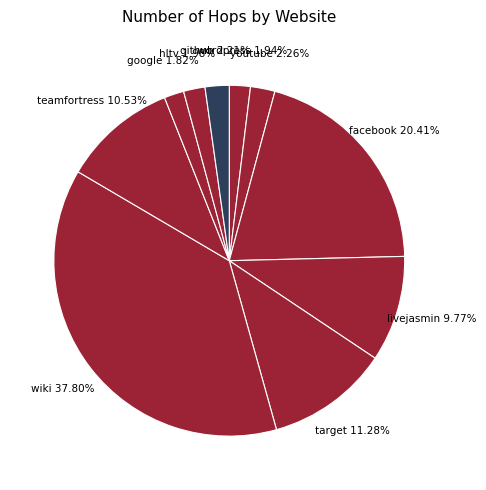

Rank the categories by value from highest to lowest.

wiki, facebook, target, teamfortress, livejasmin, youtube, github, hltv, wordpress, google